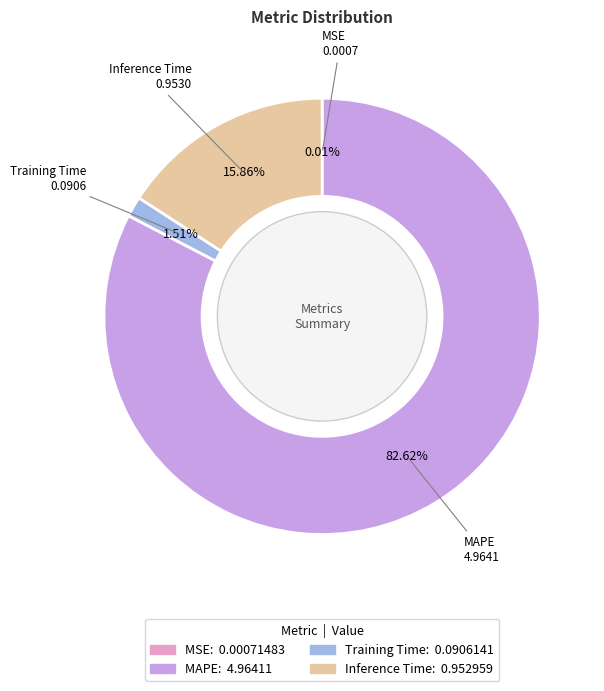

To the nearest percent, what is the difference between the largest and smallest slice percentages?

83%